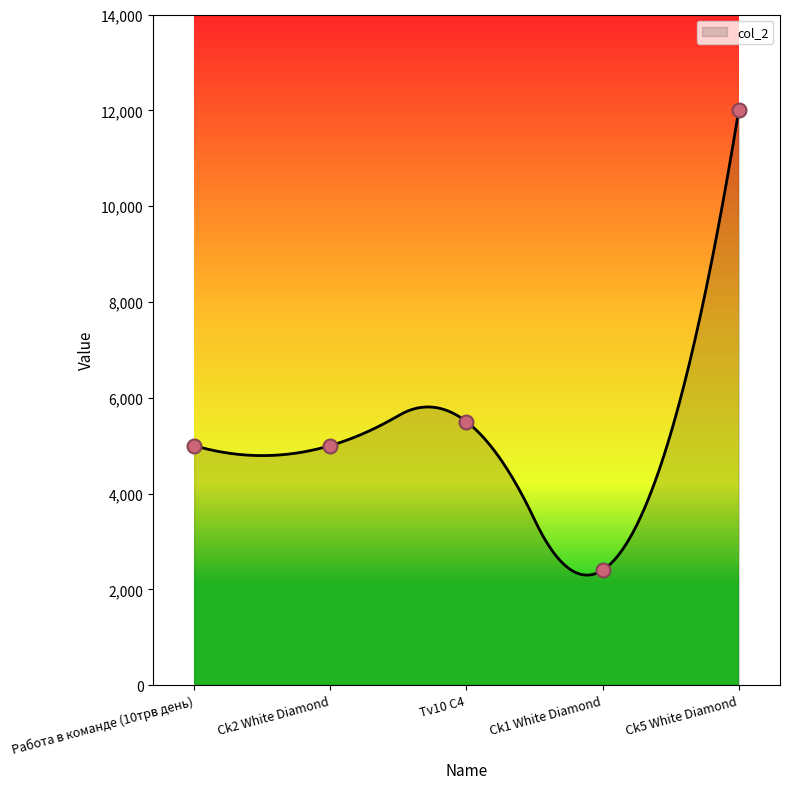

Which has a higher value, Ck2 White Diamond or Ck5 White Diamond?

Ck5 White Diamond